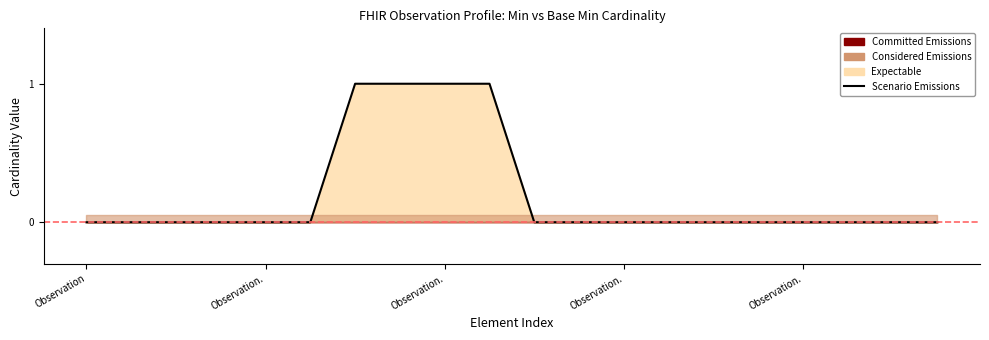

Reading right to left, extract all data points from this chart.

0	0	0	0	0	0	0	0	0	0	1	1	1	1	0	0	0	0	0	0